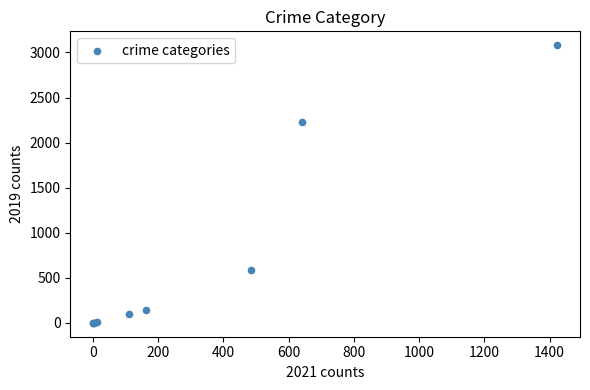

What Y value in the scatter plot is closest to 1540?

2230